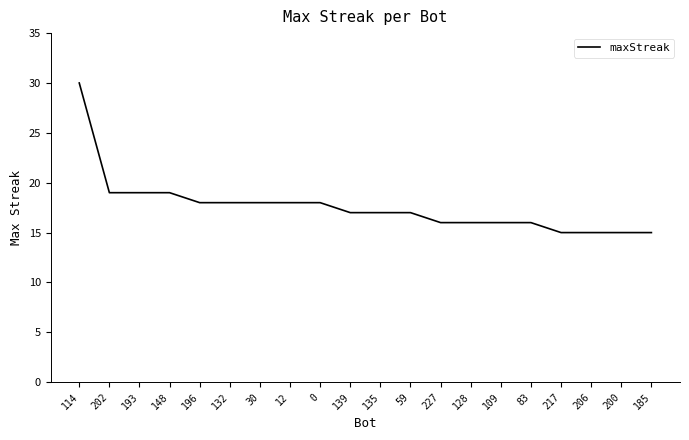

What is the change in value from 139 to 227?

-1